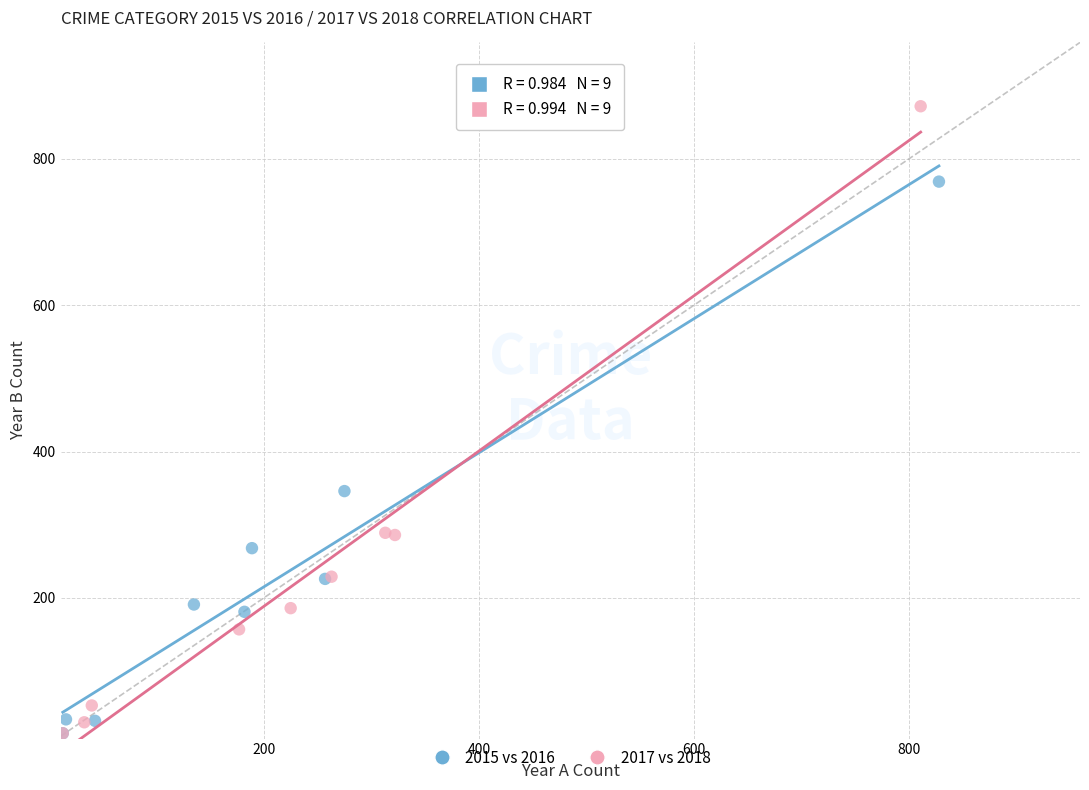

Which series has the widest spread of Y values?

2017 vs 2018